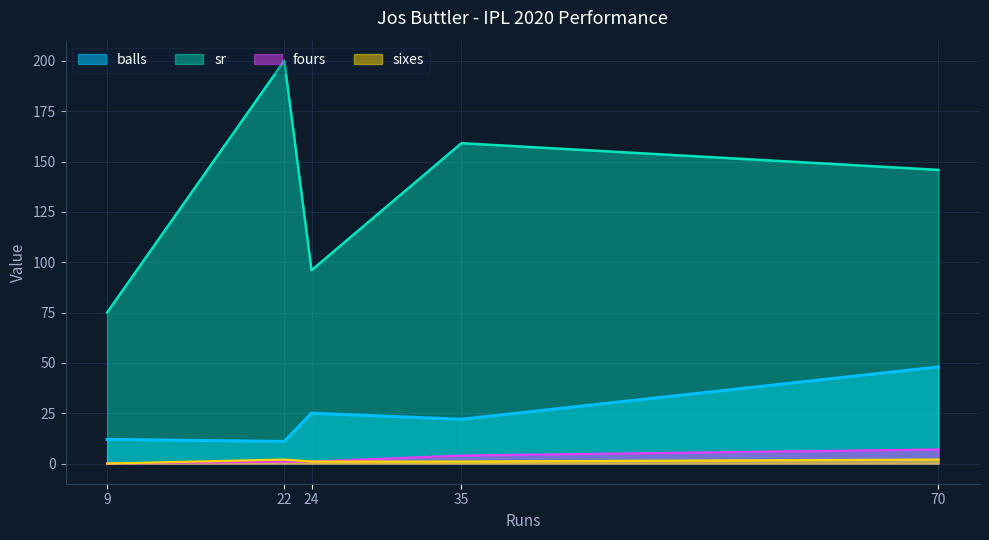

What is the sum of the sr values at 70 and 35?

304.9